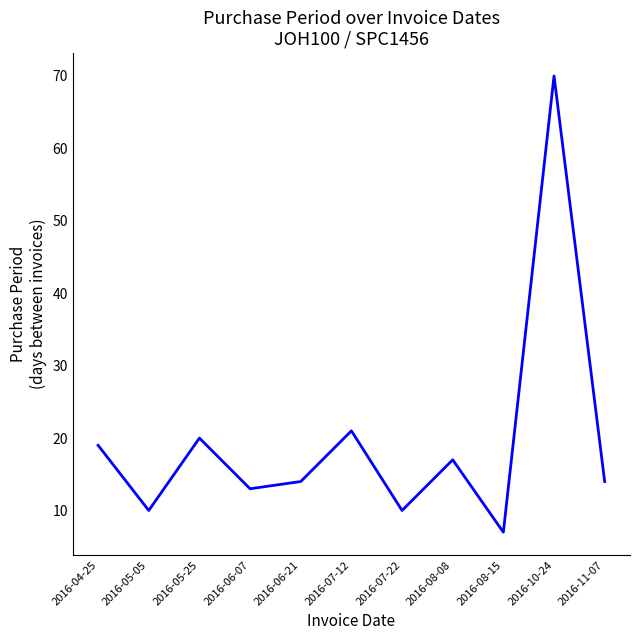

True or false: the data shows 70 at 2016-10-24.

True